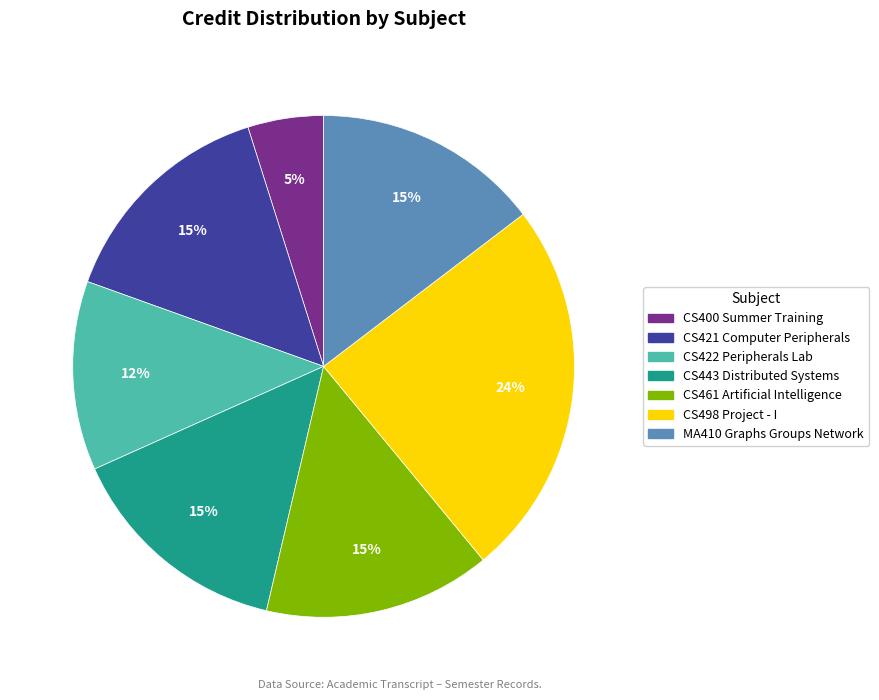

Count the number of slices in the pie.

7